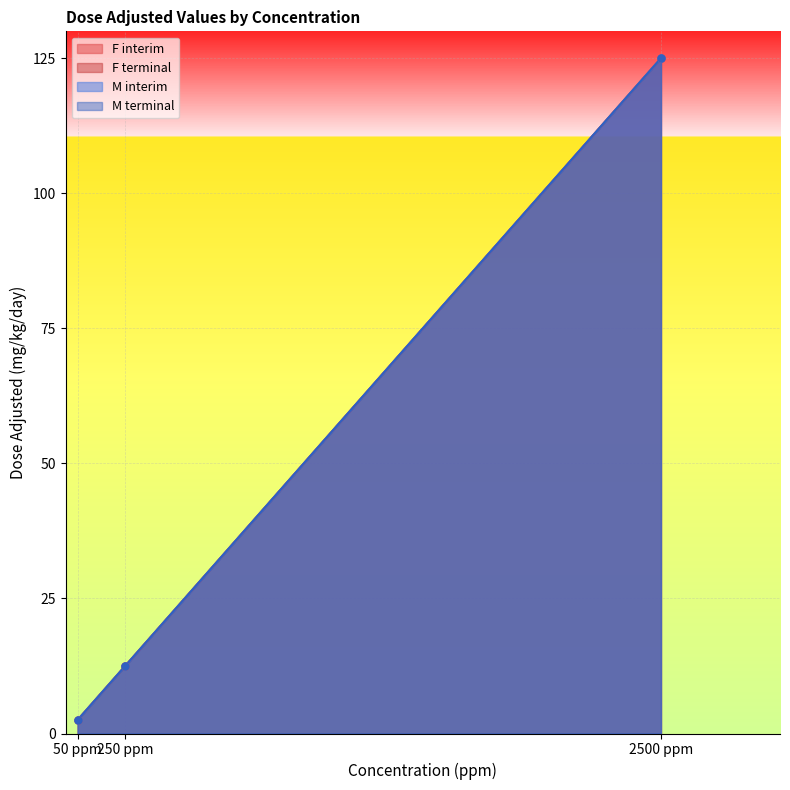

What is the label of the 1st point from the left?

50 ppm